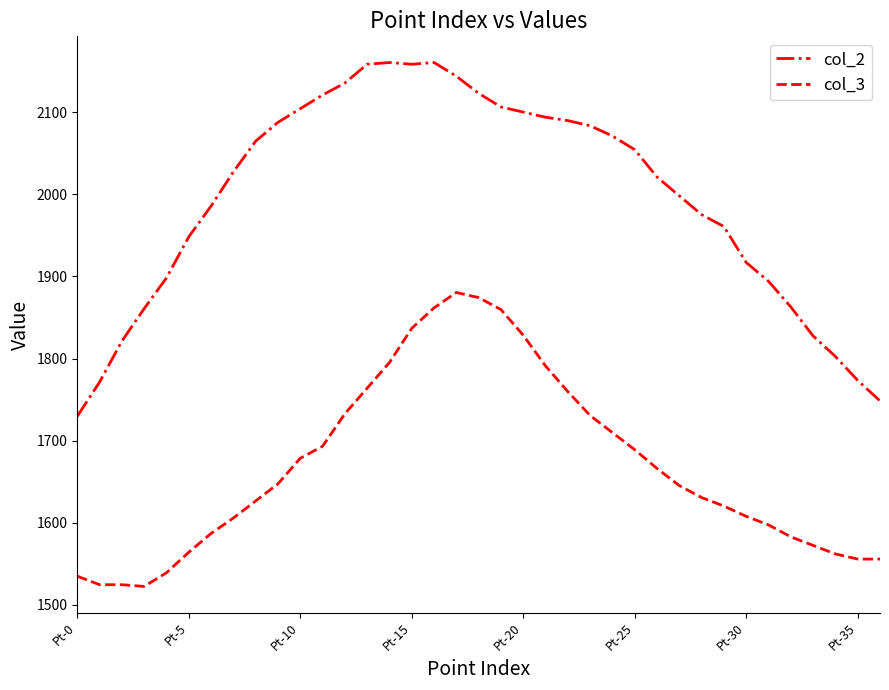

Rank the series by their maximum value, from lowest to highest.

col_3, col_2